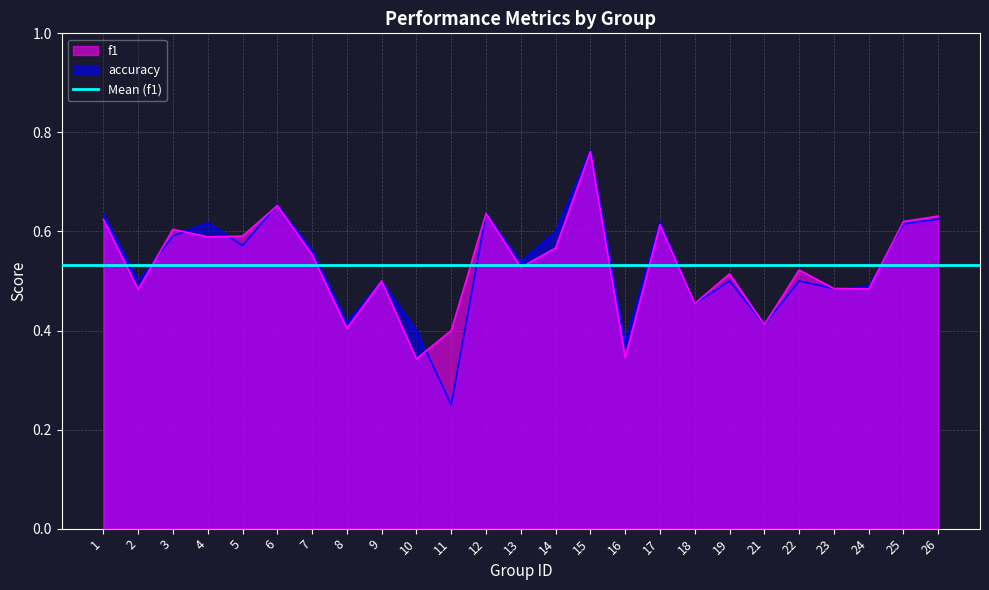

Is it true that accuracy equals 0.1 at 12?

False